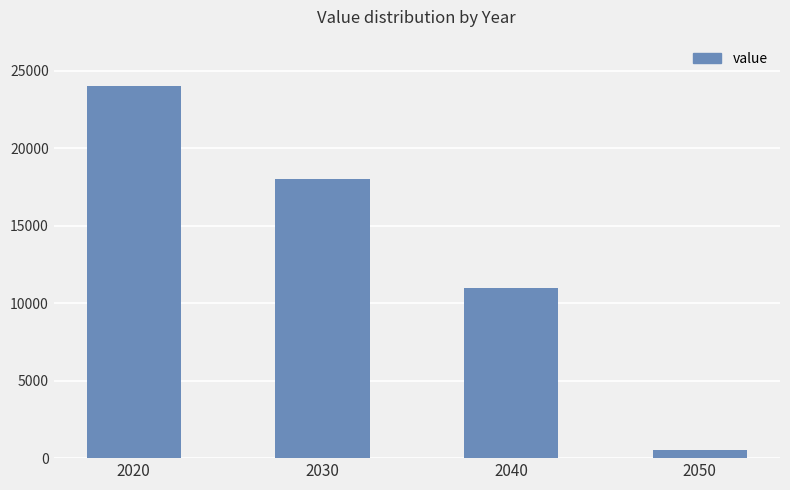

True or false: the data shows 37148 at 2020.

False